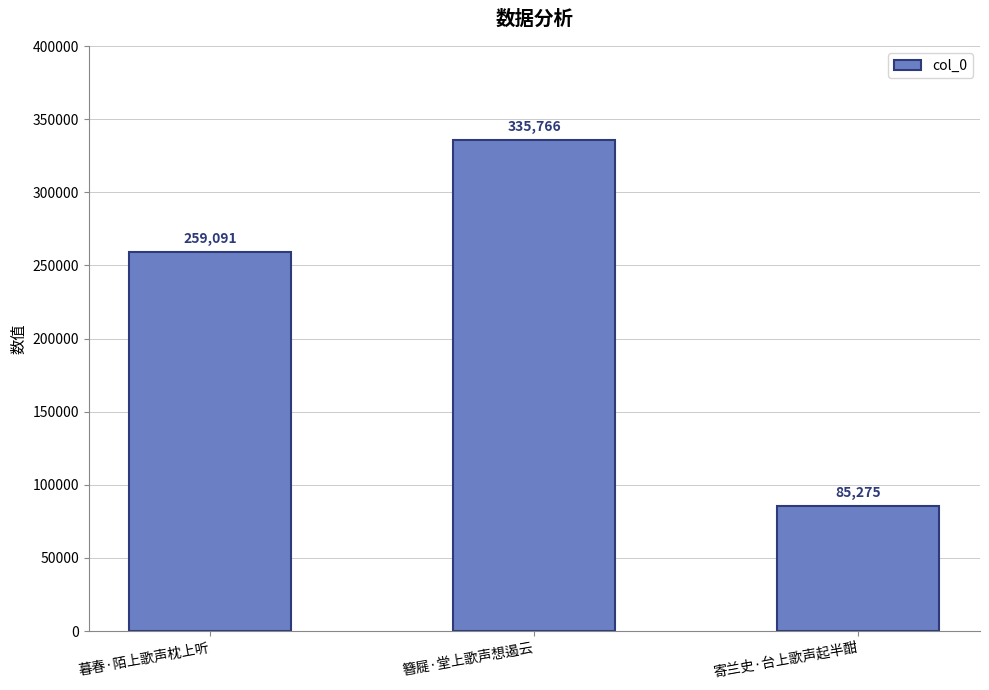

What is the ratio of the value at 簪屣·堂上歌声想遏云 to the value at 寄兰史·台上歌声起半酣?

3.9